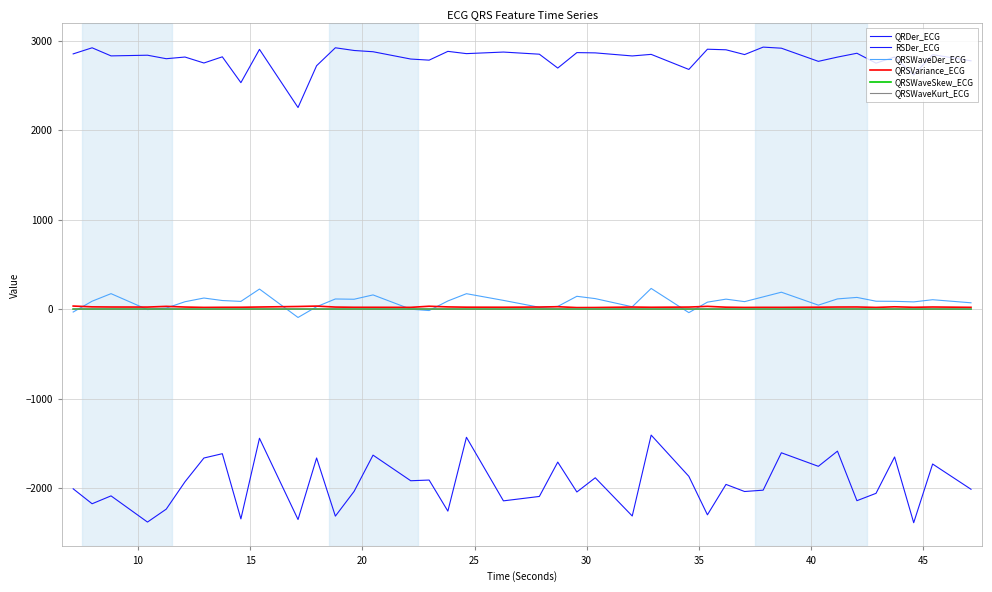

Does the chart have visible grid lines?

Yes